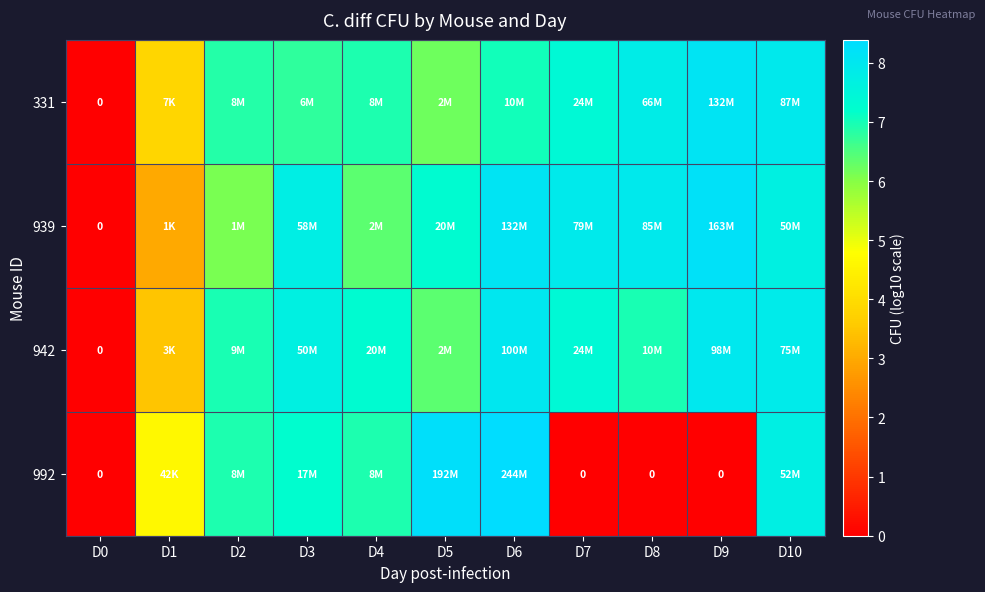

Rank the series by their maximum value, from highest to lowest.

992, 939, 331, 942